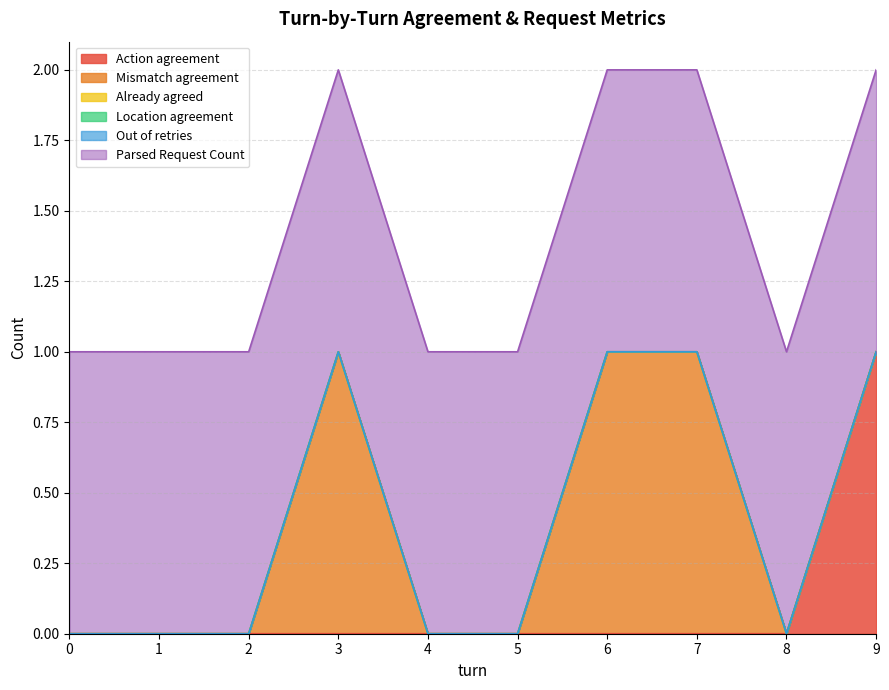

How many values in the Mismatch agreement series exceed 0?

3